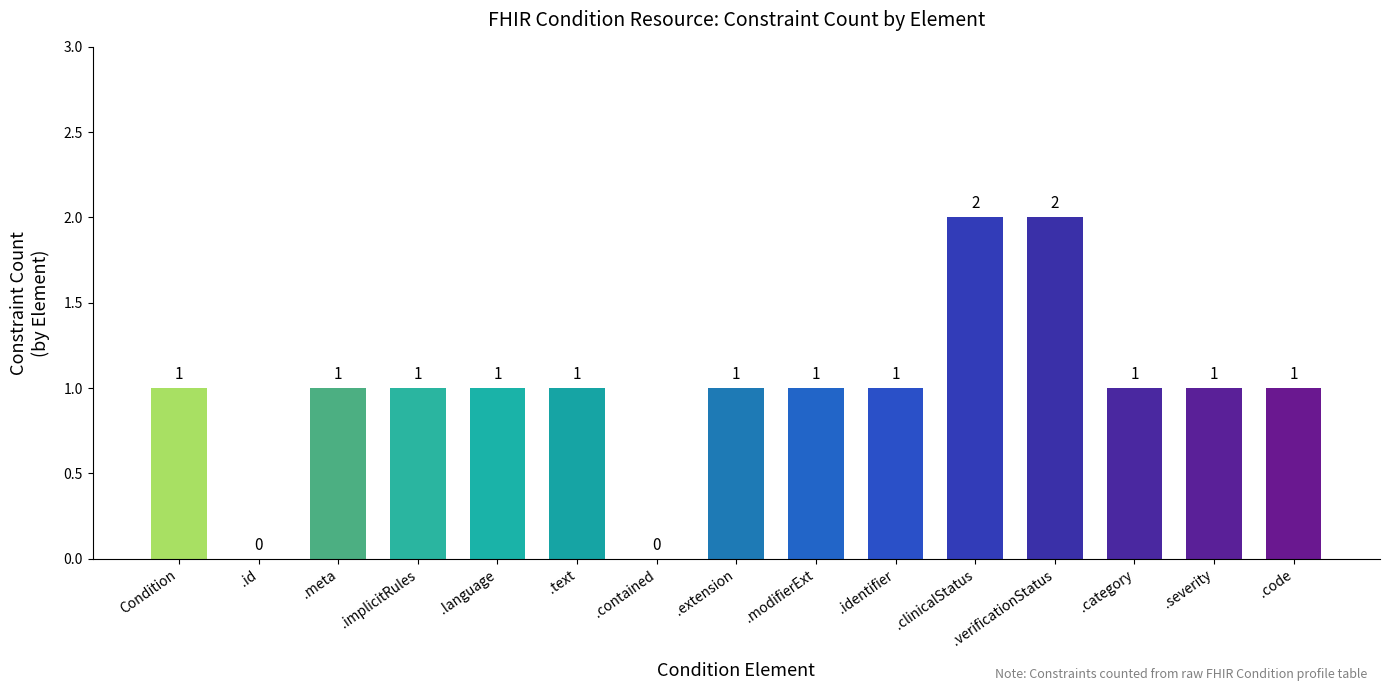

What is the ratio of the value at .identifier to the value at Condition?

1.0